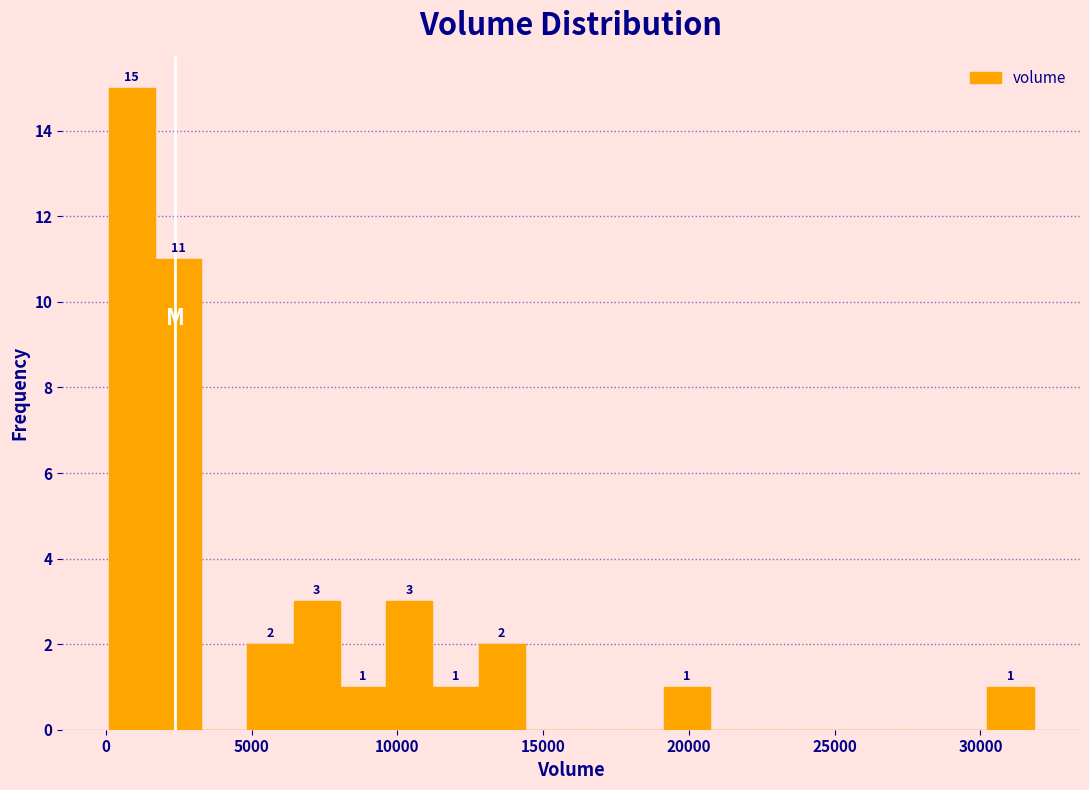

Around what value on the x-axis is the tallest bar? Give the approximate position of its centre, as read against the axis.

1000